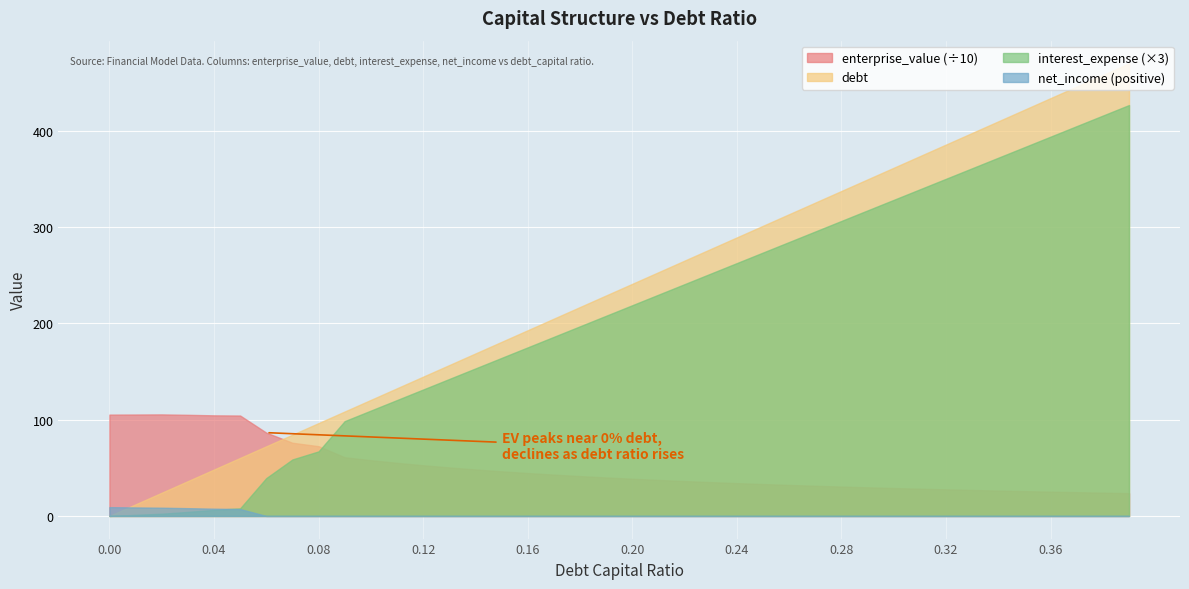

Reading right to left, transcribe all the data shown in this chart.

debt_capital: 0.39=0.4	0.38=0.4	0.37=0.4	0.36=0.4	0.35=0.3	0.34=0.3	0.33=0.3	0.32=0.3	0.31=0.3	0.3=0.3	0.29=0.3	0.28=0.3	0.27=0.3	0.26=0.3	0.25=0.2	0.24=0.2	0.23=0.2	0.22=0.2	0.21=0.2	0.2=0.2	0.19=0.2	0.18=0.2	0.17=0.2	0.16=0.2	0.15=0.1	0.14=0.1	0.13=0.1	0.12=0.1	0.11=0.1	0.1=0.1	0.09=0.1	0.08=0.1	0.07=0.1	0.06=0.1	0.05=0.1	0.04=0.0	0.03=0.0	0.02=0.0	0.01=0.0	0=0.0
enterprise_value: 0.39=236.7	0.38=241.6	0.37=246.7	0.36=252.1	0.35=257.7	0.34=263.5	0.33=269.6	0.32=276.1	0.31=282.8	0.3=289.9	0.29=297.3	0.28=305.1	0.27=313.3	0.26=322.0	0.25=331.2	0.24=341.0	0.23=351.3	0.22=362.2	0.21=373.9	0.2=386.4	0.19=399.7	0.18=413.9	0.17=429.2	0.16=445.7	0.15=463.5	0.14=482.8	0.13=503.8	0.12=526.6	0.11=551.7	0.1=579.2	0.09=609.6	0.08=724.9	0.07=760.6	0.06=865.8	0.05=1043.7	0.04=1045.6	0.03=1051.1	0.02=1055.3	0.01=1054.3	0=1053.2
debt: 0.39=470.4	0.38=458.3	0.37=446.3	0.36=434.2	0.35=422.2	0.34=410.1	0.33=398.0	0.32=386.0	0.31=373.9	0.3=361.8	0.29=349.8	0.28=337.7	0.27=325.7	0.26=313.6	0.25=301.5	0.24=289.5	0.23=277.4	0.22=265.4	0.21=253.3	0.2=241.2	0.19=229.2	0.18=217.1	0.17=205.0	0.16=193.0	0.15=180.9	0.14=168.9	0.13=156.8	0.12=144.7	0.11=132.7	0.1=120.6	0.09=108.6	0.08=96.5	0.07=84.4	0.06=72.4	0.05=60.3	0.04=48.2	0.03=36.2	0.02=24.1	0.01=12.1	0=0.0
interest_expense: 0.39=142.3	0.38=138.7	0.37=135.0	0.36=131.4	0.35=127.7	0.34=124.1	0.33=120.4	0.32=116.8	0.31=113.1	0.3=109.5	0.29=105.8	0.28=102.2	0.27=98.5	0.26=94.9	0.25=91.2	0.24=87.6	0.23=83.9	0.22=80.3	0.21=76.6	0.2=73.0	0.19=69.3	0.18=65.7	0.17=62.0	0.16=58.4	0.15=54.7	0.14=51.1	0.13=47.4	0.12=43.8	0.11=40.1	0.1=36.5	0.09=32.8	0.08=22.4	0.07=19.6	0.06=13.1	0.05=2.6	0.04=2.1	0.03=1.4	0.02=0.8	0.01=0.4	0=0.0
net_income: 0.39=-97.6	0.38=-94.9	0.37=-92.1	0.36=-89.4	0.35=-86.7	0.34=-83.9	0.33=-81.2	0.32=-78.5	0.31=-75.7	0.3=-73.0	0.29=-70.2	0.28=-67.5	0.27=-64.8	0.26=-62.0	0.25=-59.3	0.24=-56.6	0.23=-53.8	0.22=-51.1	0.21=-48.3	0.2=-45.6	0.19=-42.9	0.18=-40.1	0.17=-37.4	0.16=-34.7	0.15=-31.9	0.14=-29.2	0.13=-26.4	0.12=-23.7	0.11=-21.0	0.1=-18.2	0.09=-15.5	0.08=-7.6	0.07=-5.5	0.06=-0.7	0.05=7.2	0.04=7.6	0.03=8.1	0.02=8.6	0.01=8.9	0=9.1